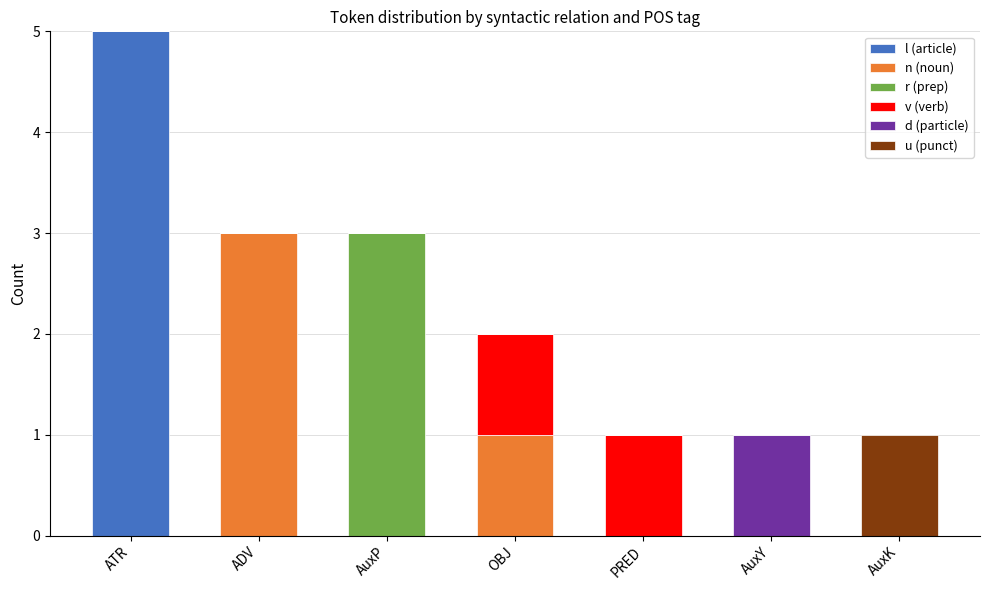

What is the total value across all series at ATR?

5